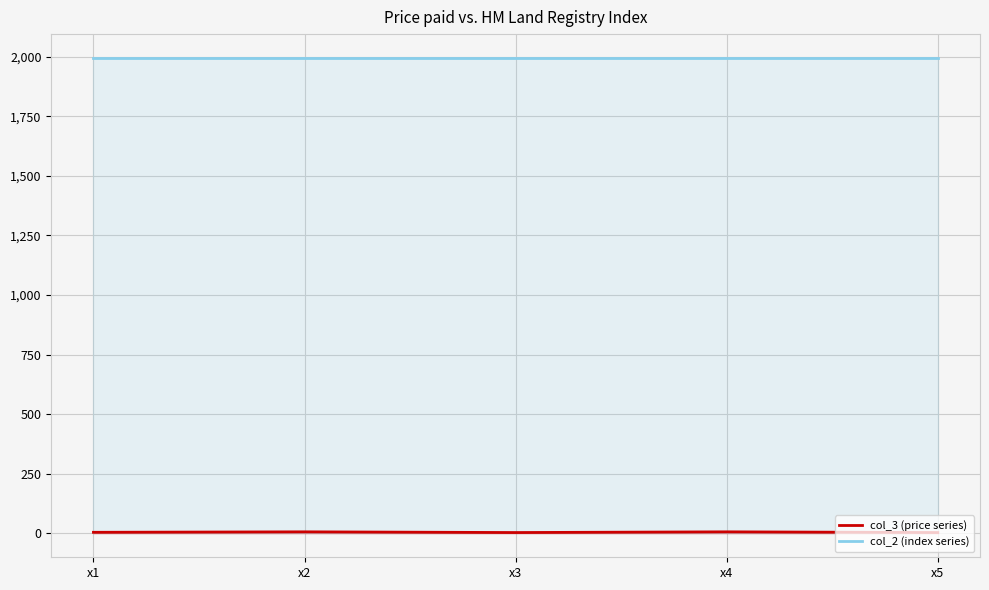

What is the total value across all series at x2?

2002